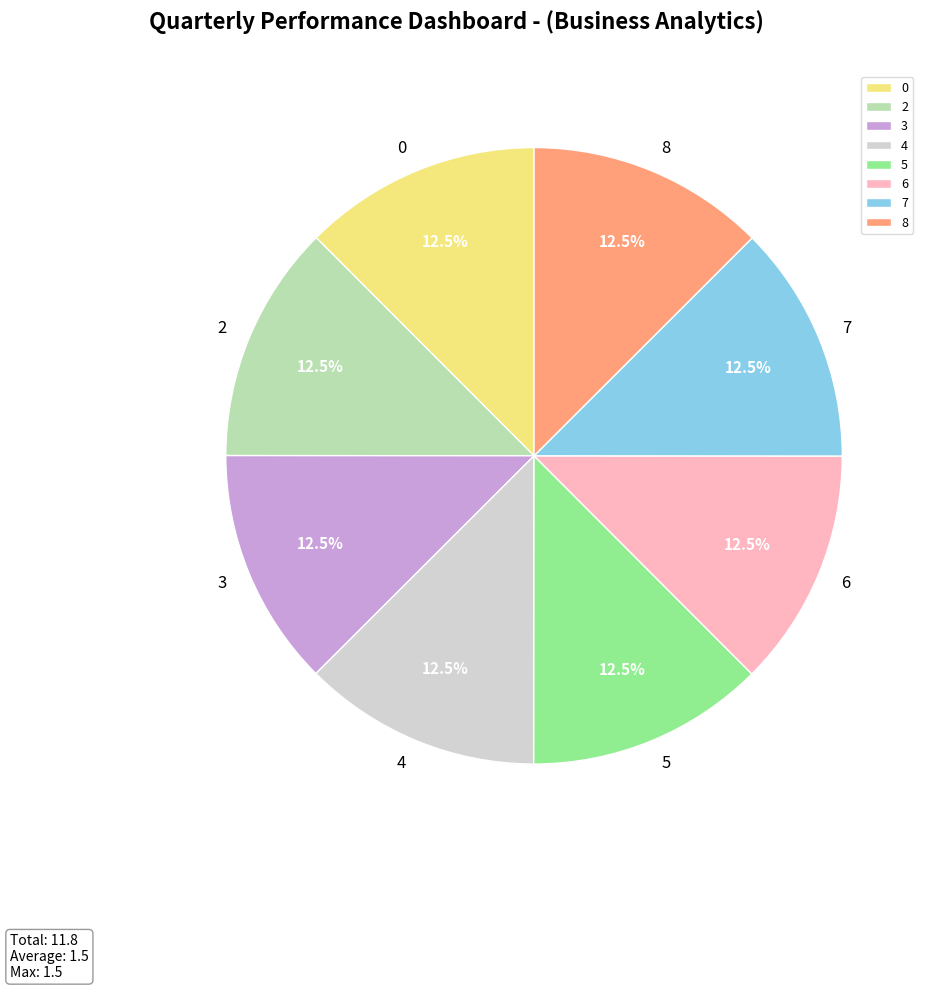

What is the total percentage of 0 and 6?

25.0%